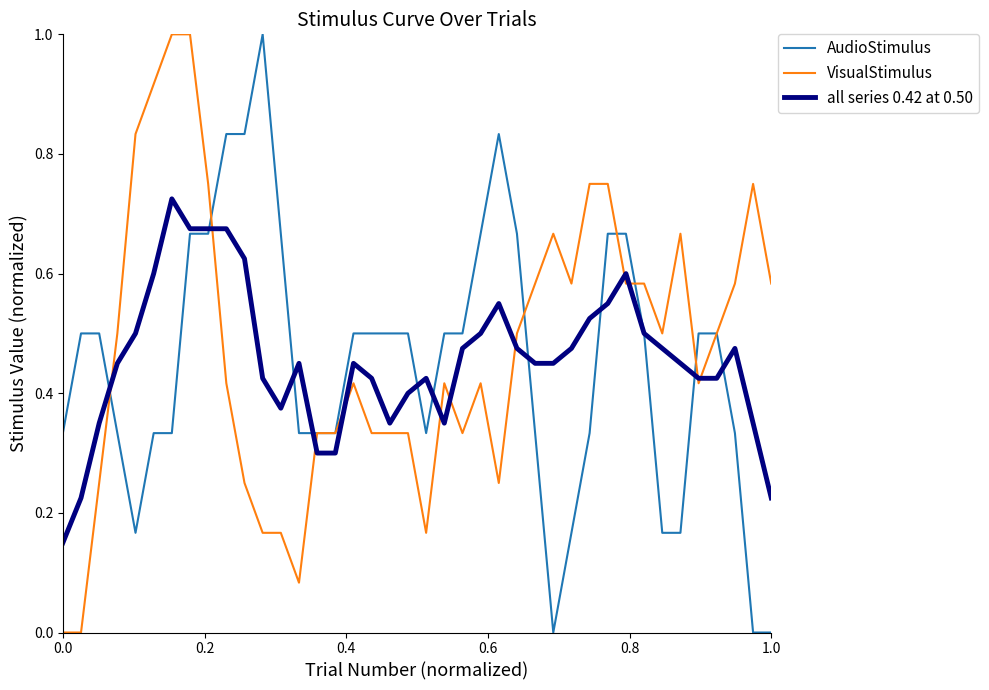

How many categories are shown in the chart?

40